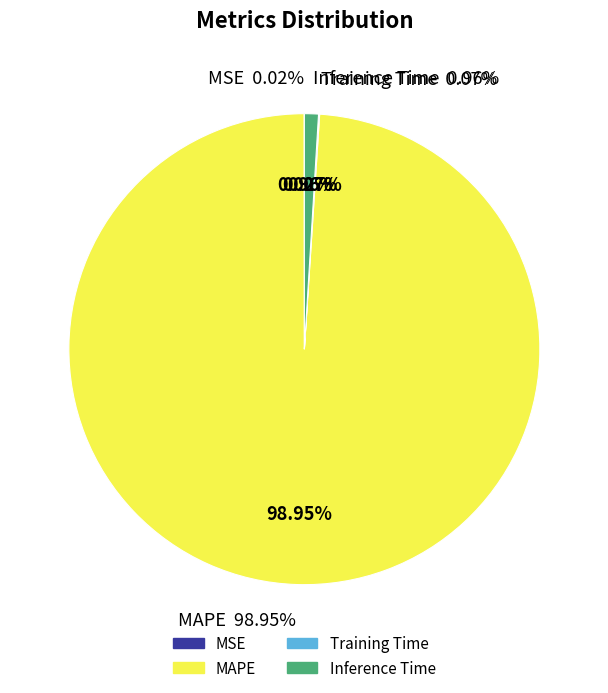

Is the sum of MAPE and Inference Time greater than half?

Yes